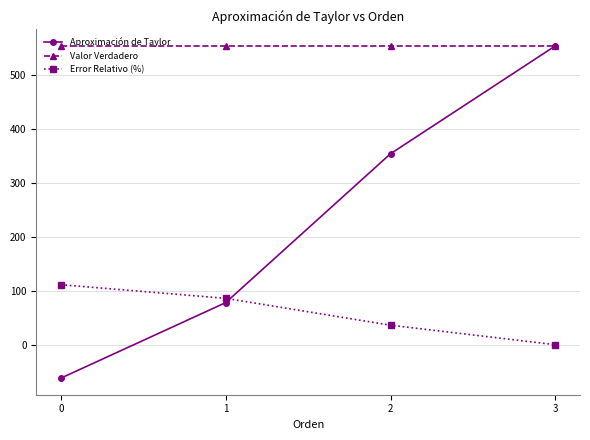

Reading left to right, extract all data points from this chart.

Aproximación de Taylor: 0=-62.0	1=78.0	2=354.0	3=554.0
Valor Verdadero: 0=554.0	1=554.0	2=554.0	3=554.0
Error Relativo (%): 0=111.2	1=85.9	2=36.1	3=0.0